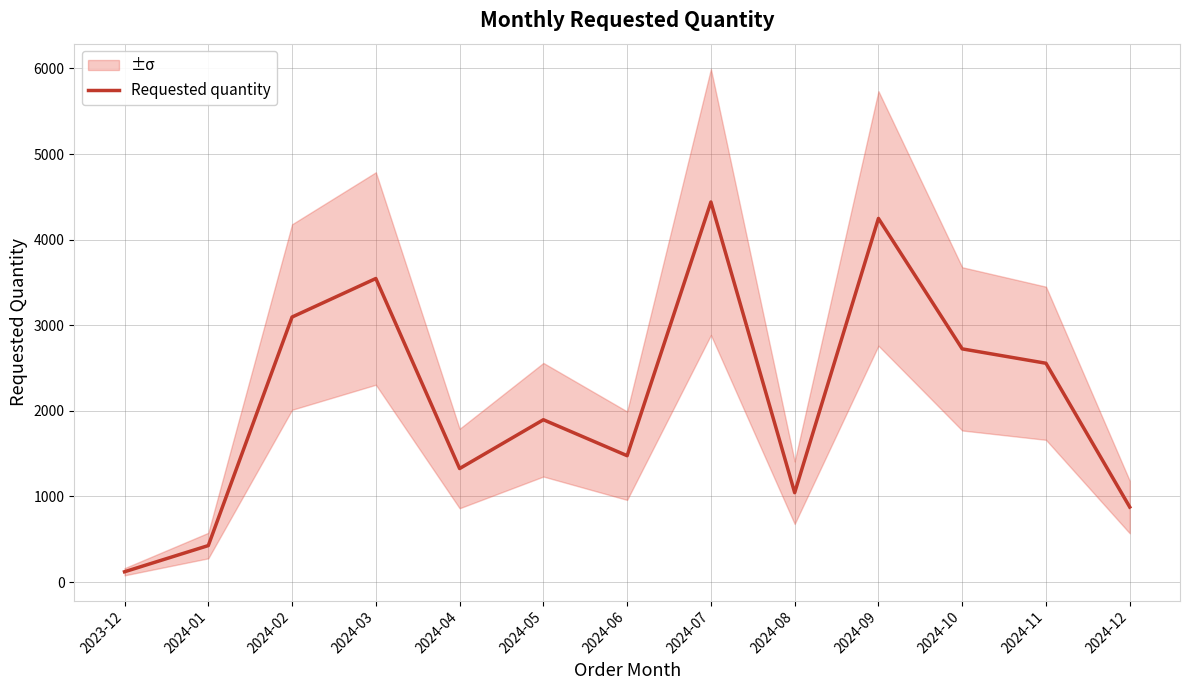

Where does the data first go above 1896?

2024-02